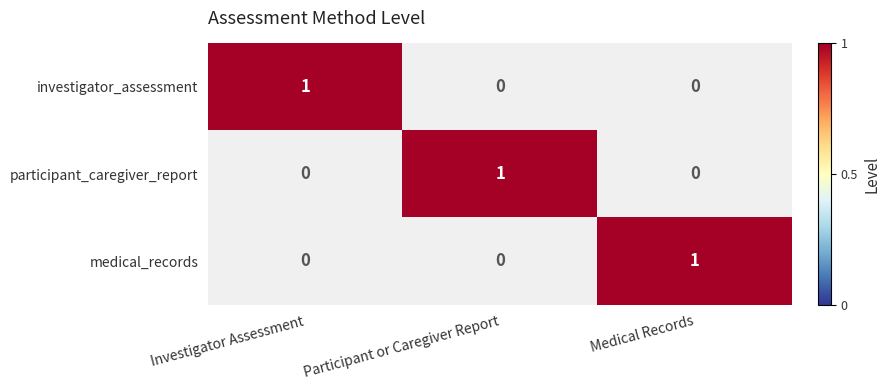

The value of medical_records at Investigator Assessment is 0. True or false?

True